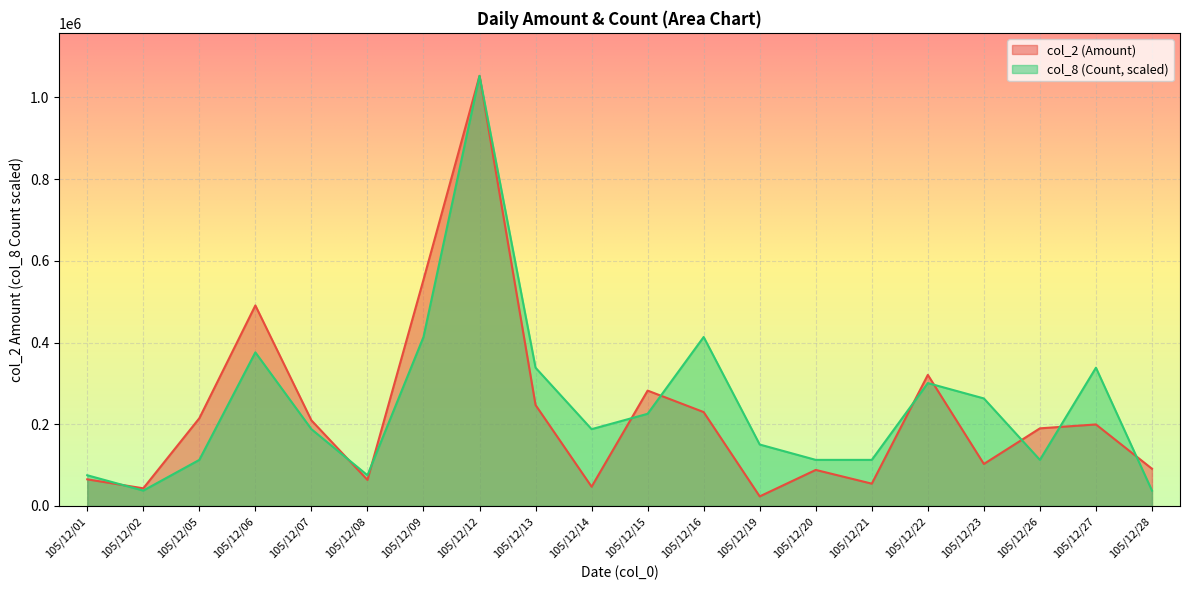

The col_2 (Amount) series shows 302269.4 at 105/12/26. True or false?

False